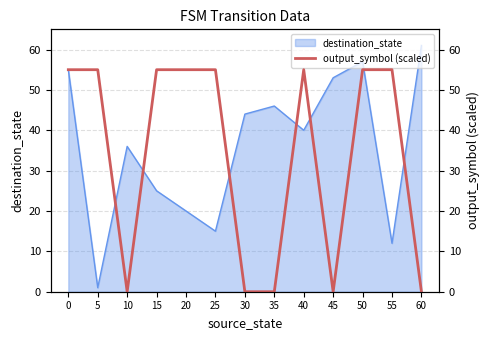

At which label does destination_state reach its peak?

60